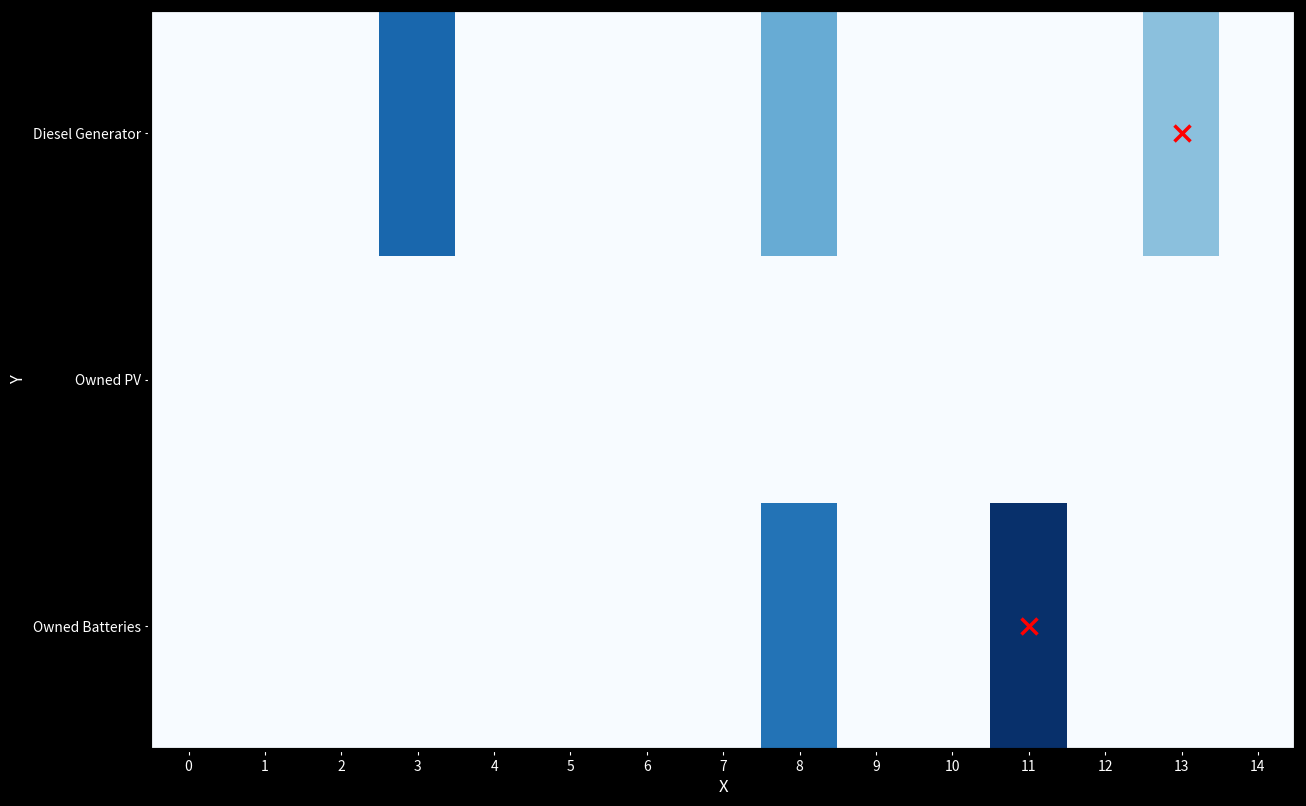

How many data points does each series have?

15